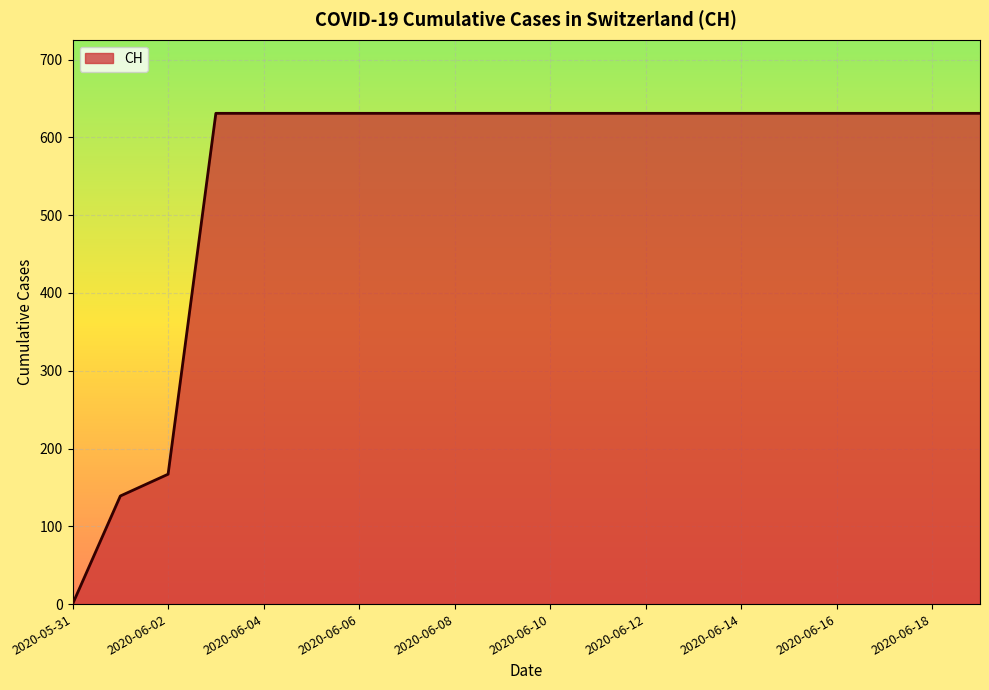

What is the greatest value displayed?

631